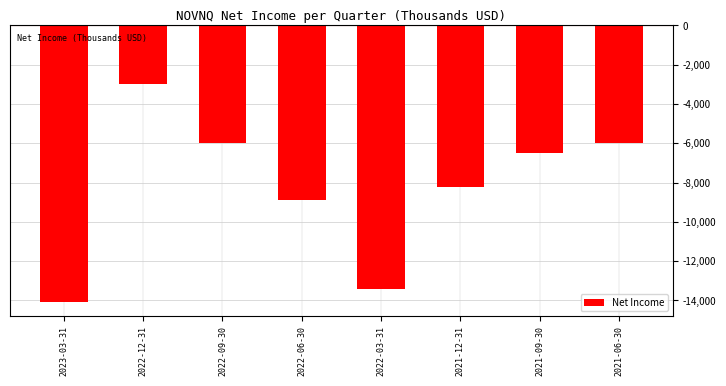

Reading left to right, transcribe all the data shown in this chart.

-14100	-3000	-6000	-8900	-13400	-8200	-6500	-6000